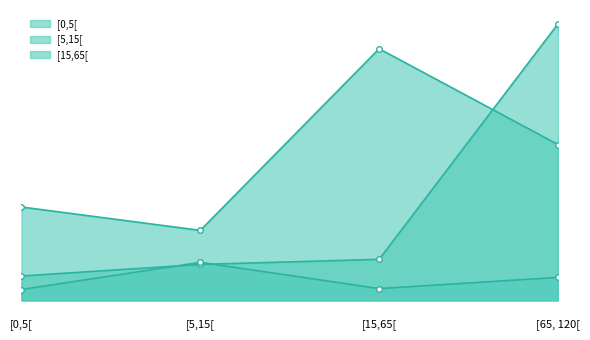

In [5,15[, how many points are lower than both neighbors (excluding endpoints)?

1